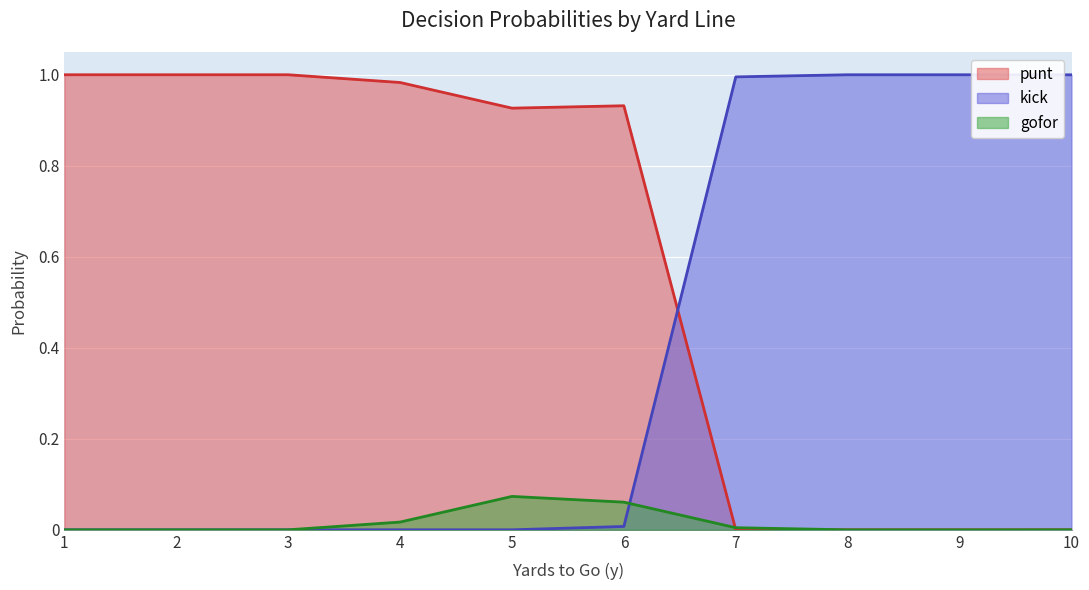

Reading right to left, transcribe all the data shown in this chart.

punt: 0.0	0.0	0.0	0.0	0.9	0.9	1.0	1.0	1.0	1.0
kick: 1.0	1.0	1.0	1.0	0.0	0.0	0.0	0.0	0.0	0.0
gofor: 0.0	0.0	0.0	0.0	0.1	0.1	0.0	0.0	0.0	0.0